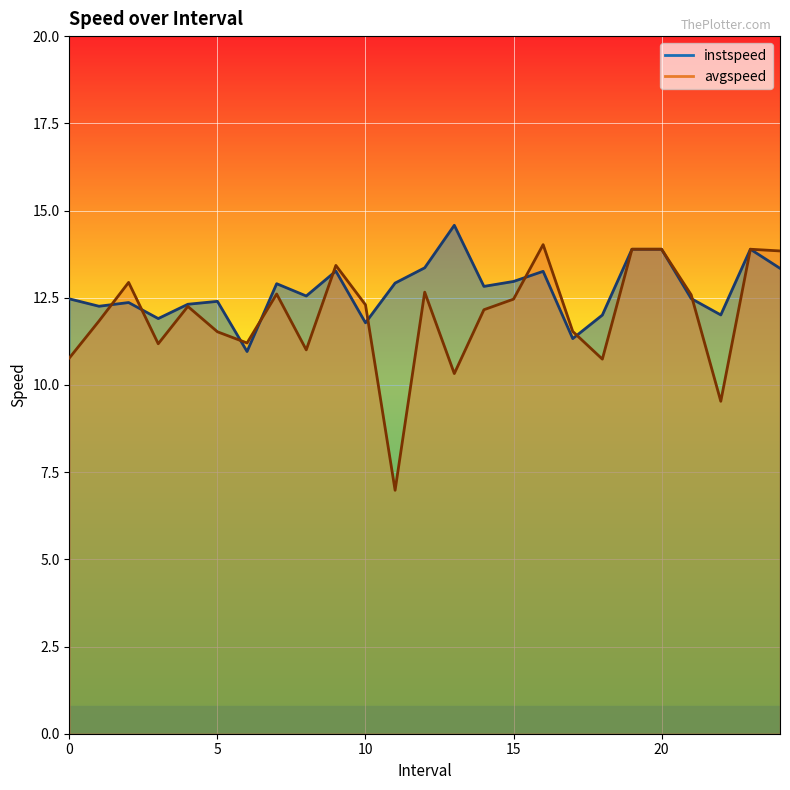

How many data points in avgspeed are above 12?

14